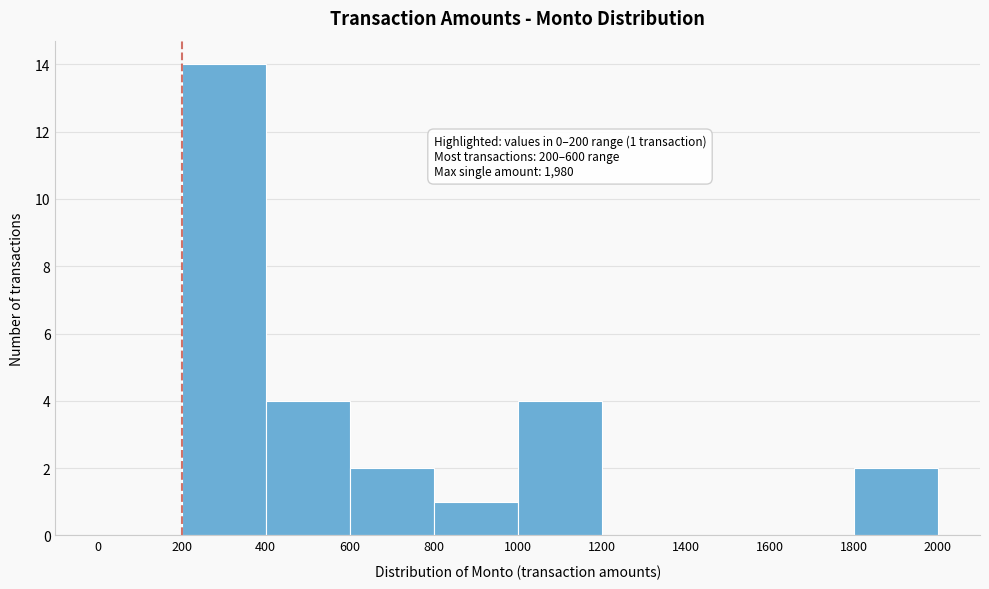

Over which range of the x-axis is the bar tallest?

200 to 400